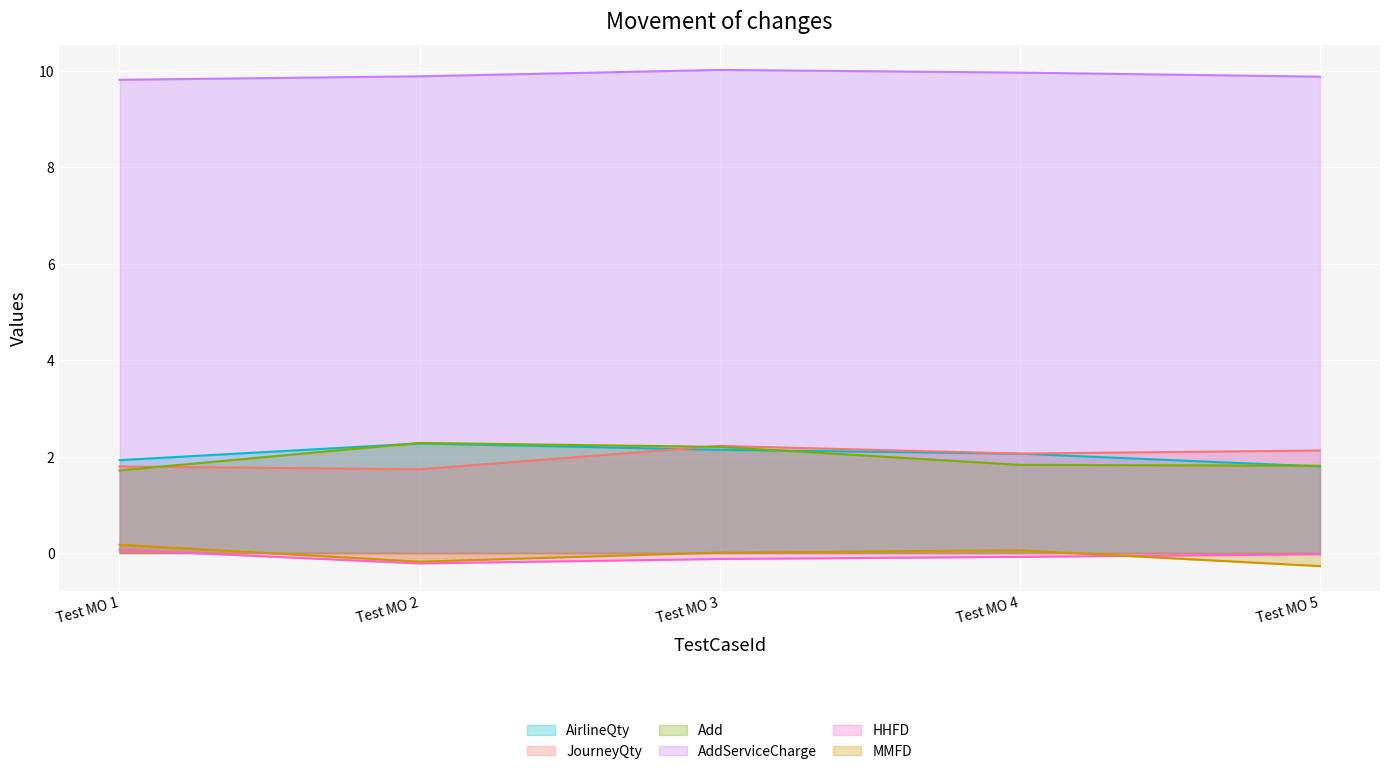

Which series has the largest total across all categories?

AddServiceCharge